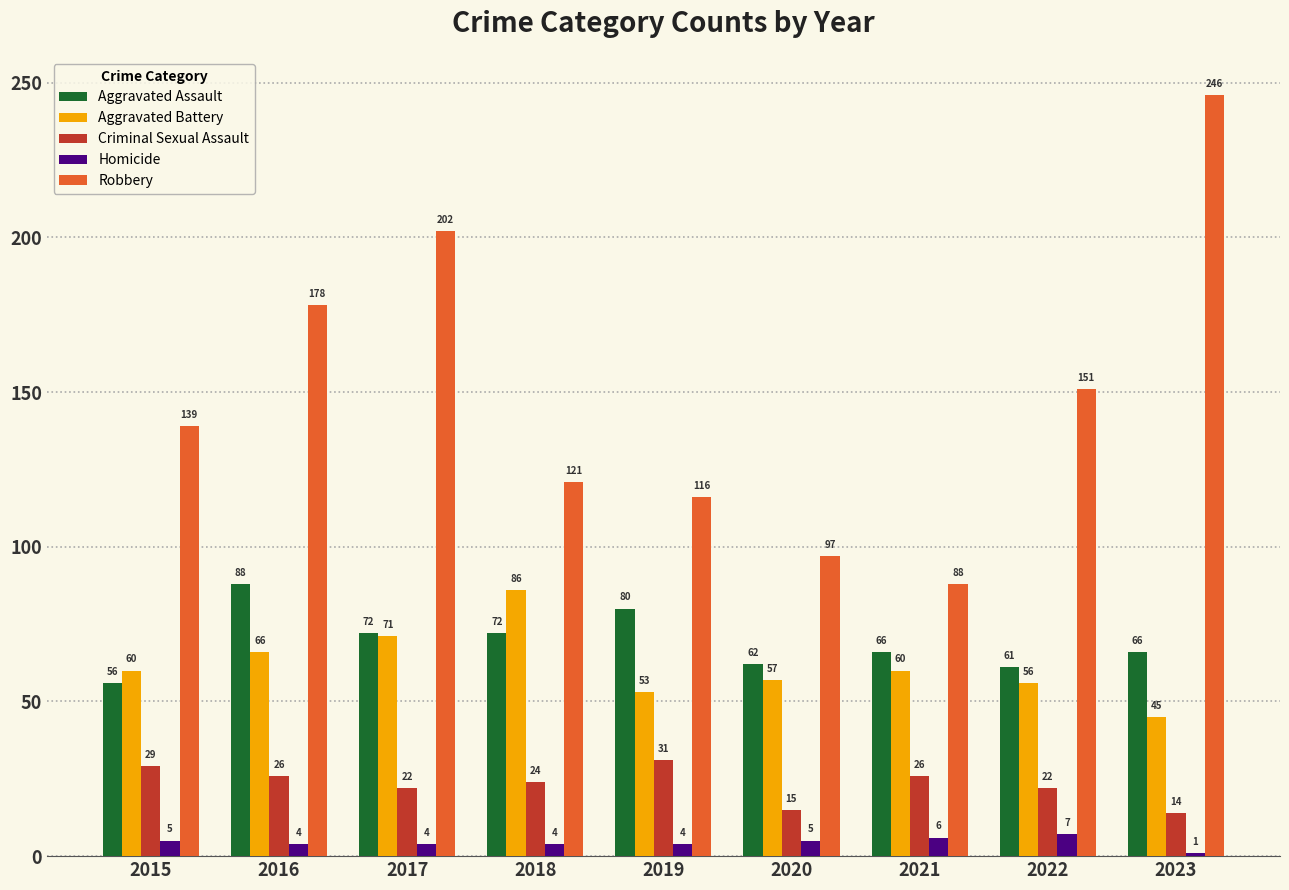

At which label does Criminal Sexual Assault reach its peak?

2019